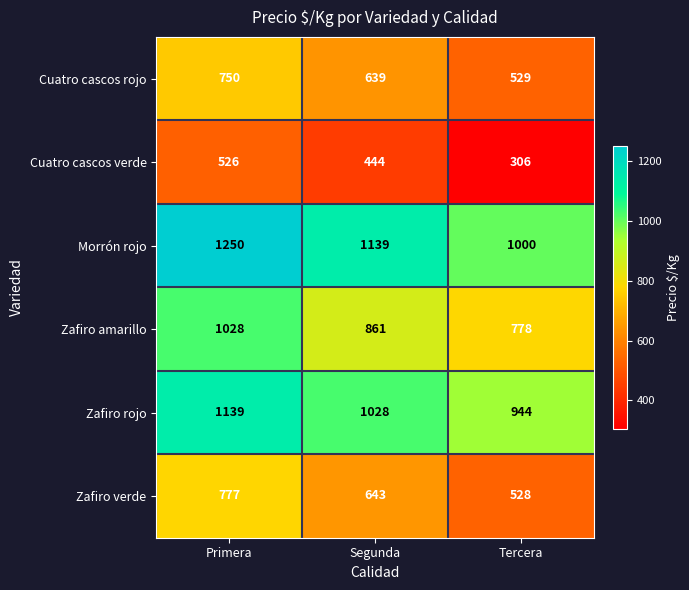

What is the difference between the highest and lowest values at Primera?

724